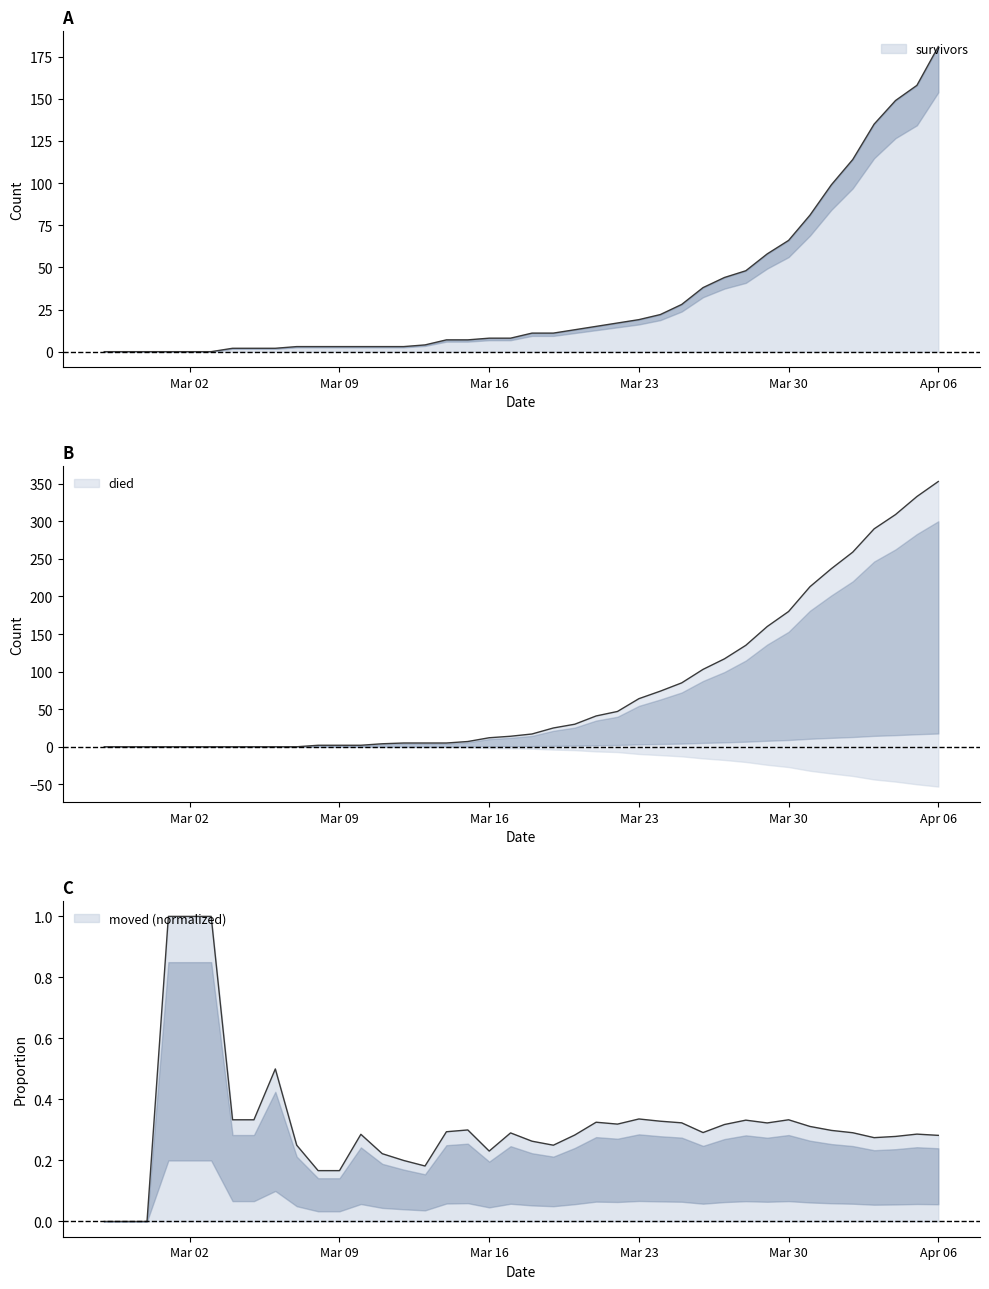

What position from the right is 2020-03-03?

35